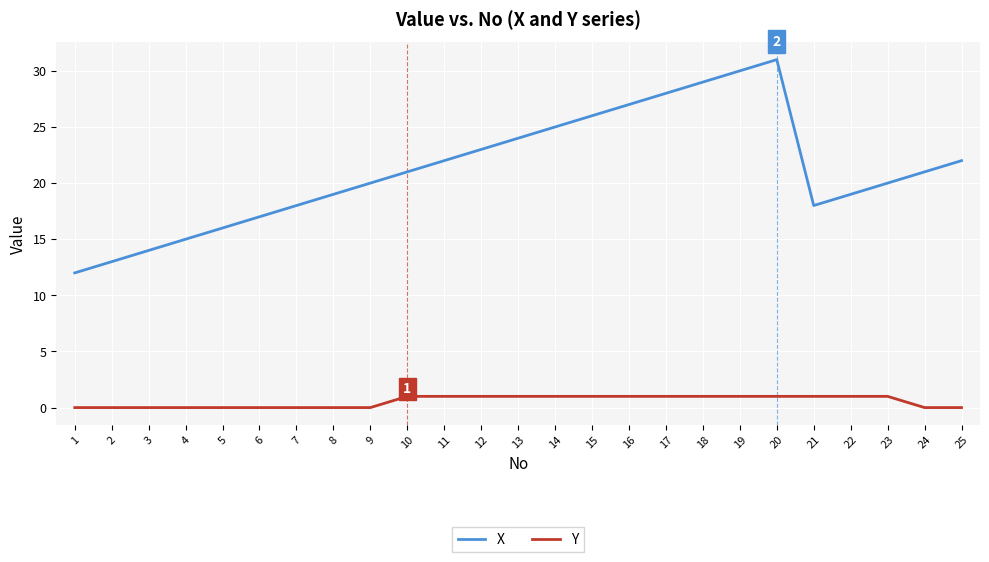

Which series has the largest range (max minus min)?

X